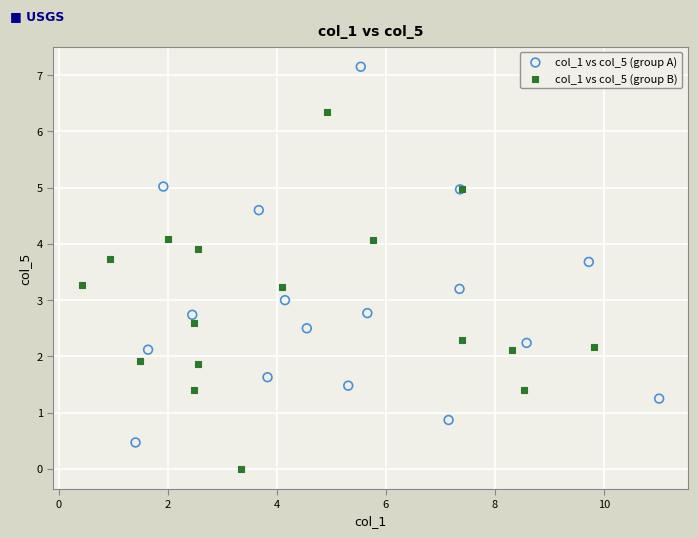

Which series reaches the minimum Y coordinate?

col_1 vs col_5 (group B)